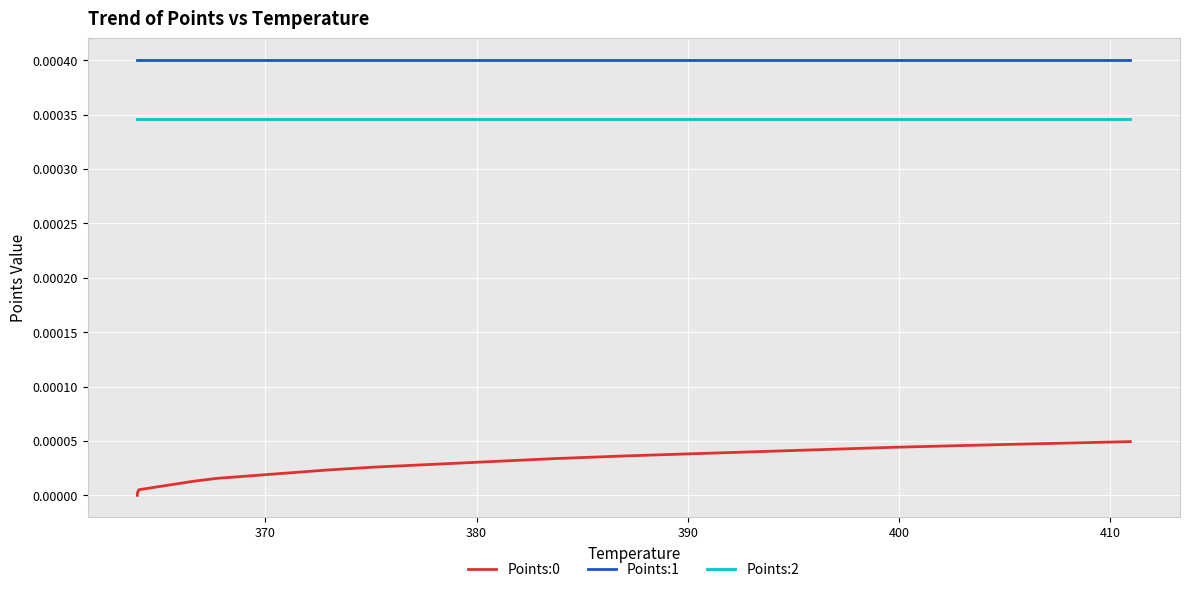

True or false: Points:2 and Points:1 cross at least once.

False